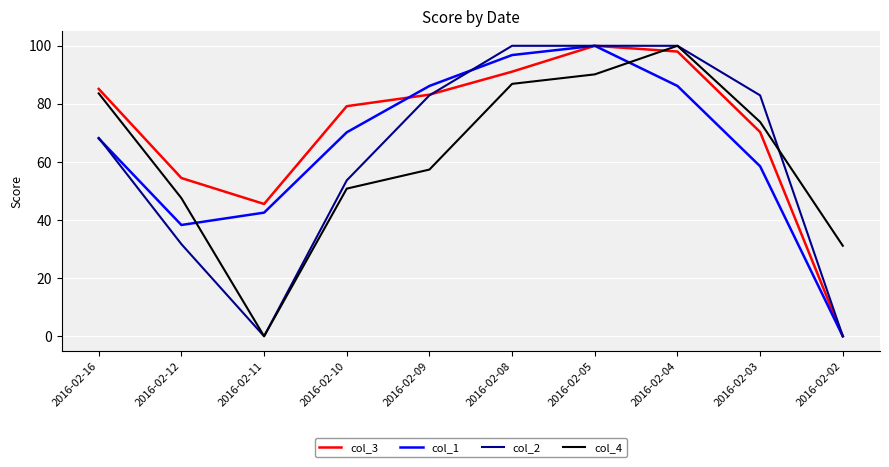

The col_2 series shows -66.9 at 2016-02-02. True or false?

False